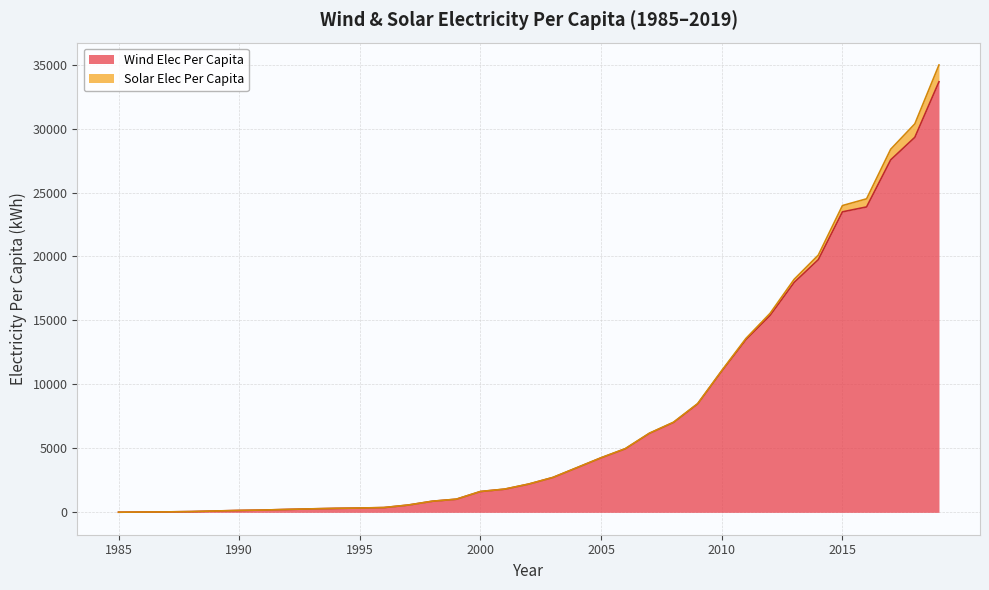

The value at 1988 is 27.9. True or false?

False